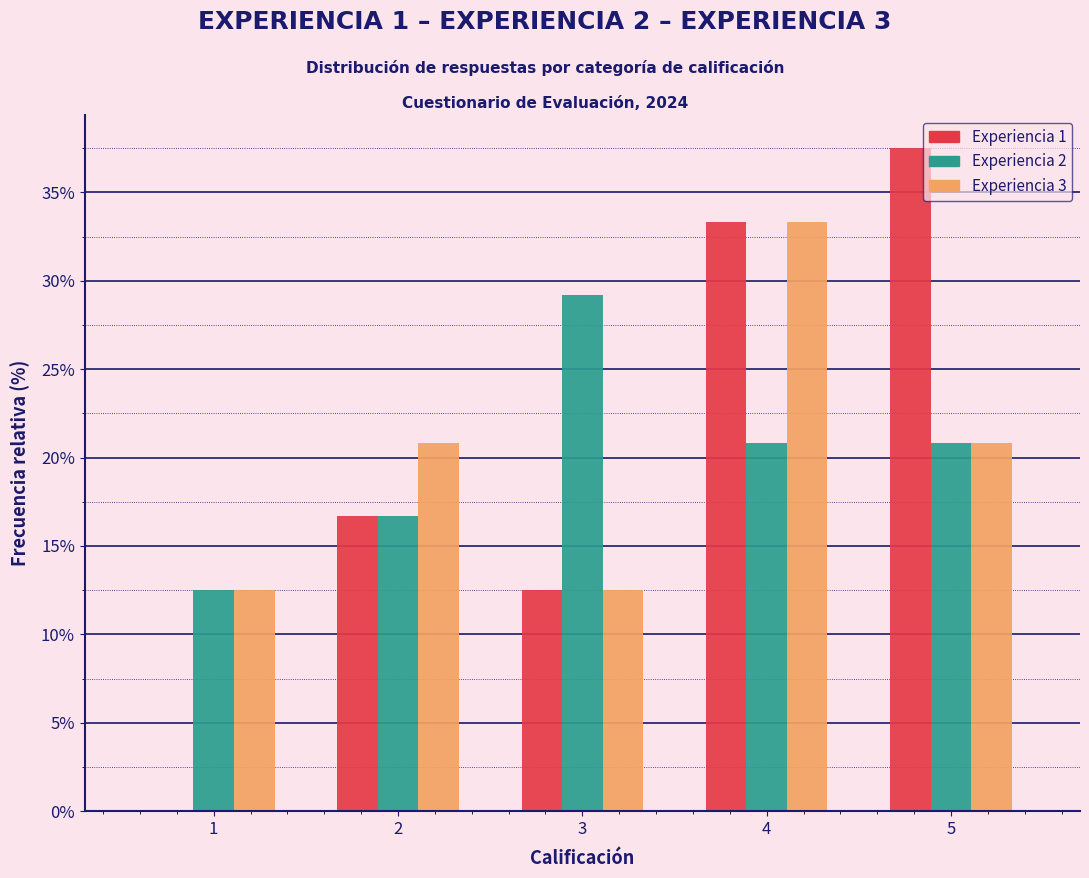

What is the sum of the Experiencia 2 values at 4 and 3?

50.0